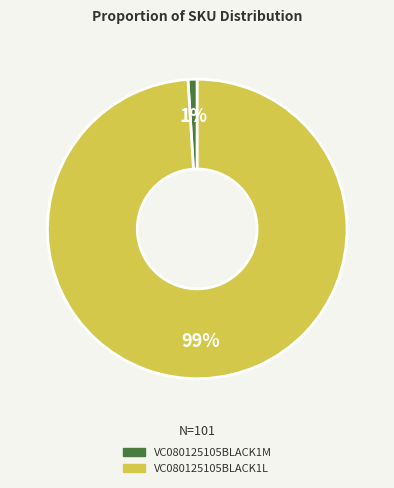

Which has a higher value, VC080125105BLACK1L or VC080125105BLACK1M?

VC080125105BLACK1L